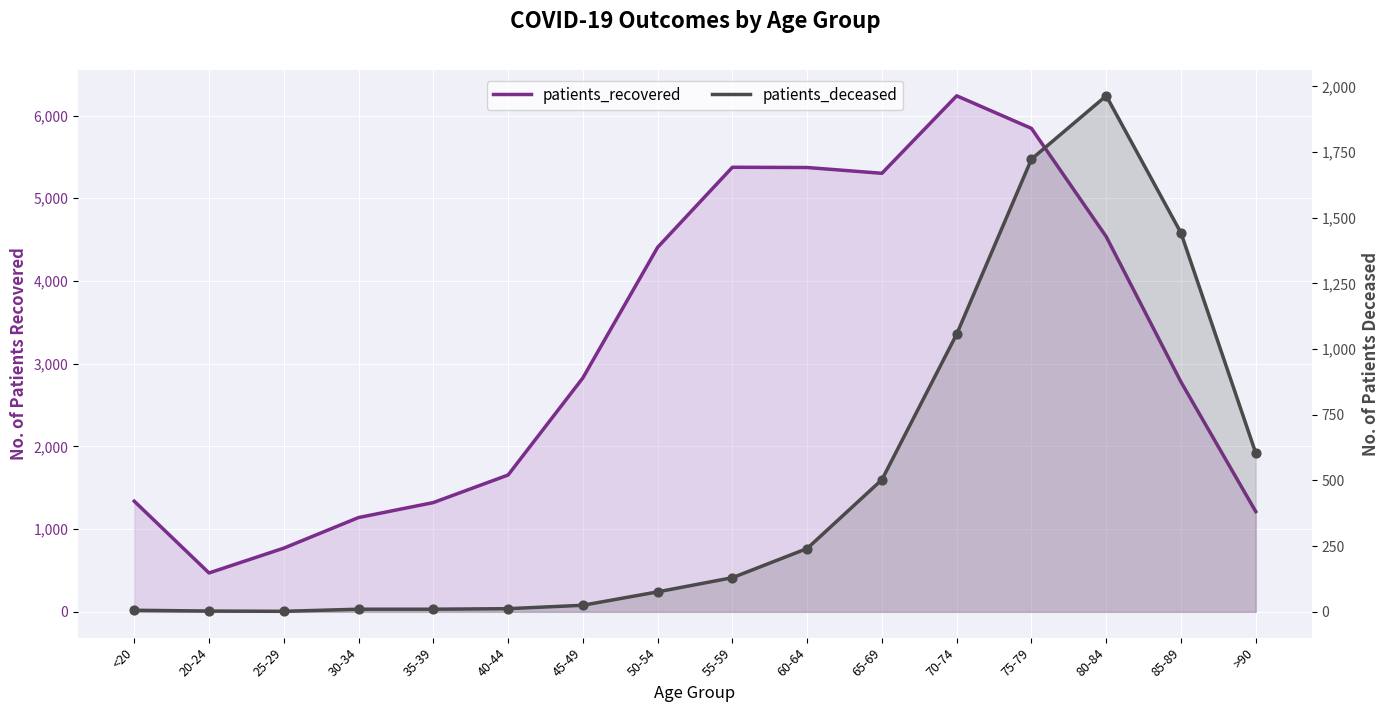

At how many categories does at least one series exceed 3424?

7